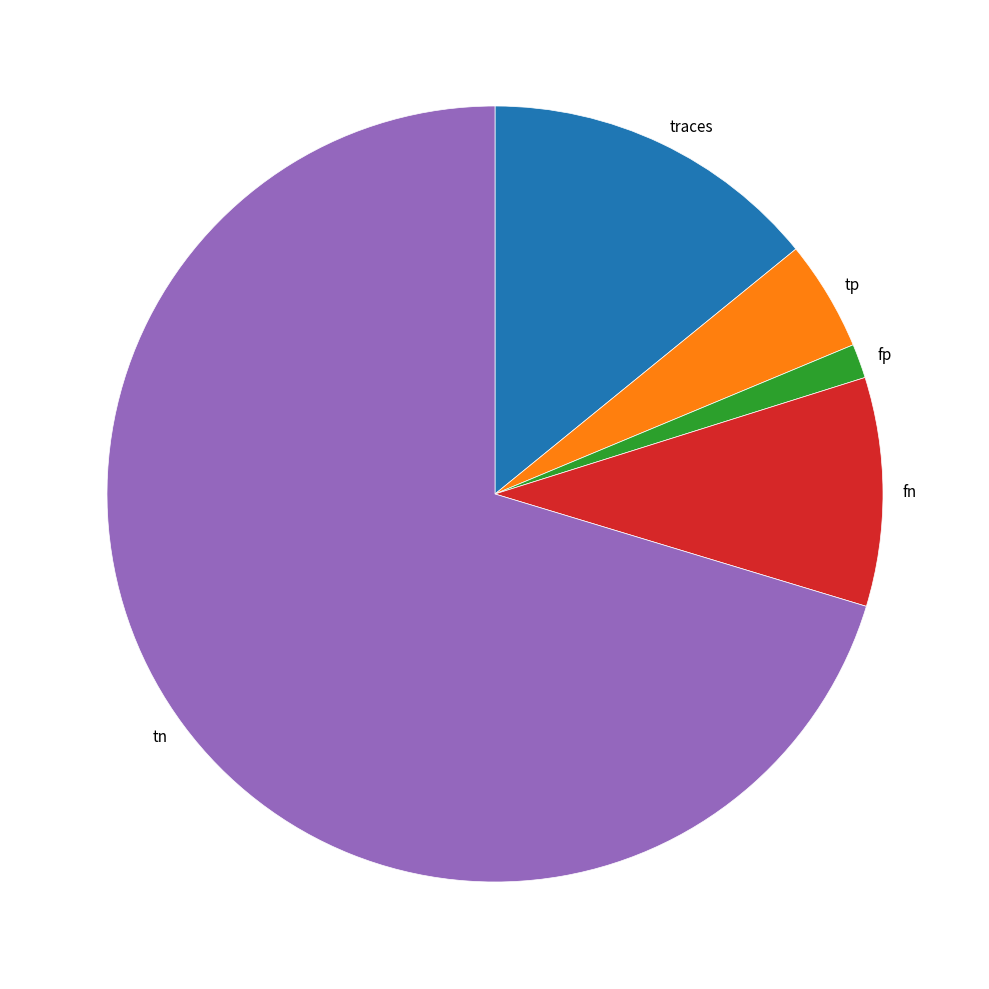

Is tp the majority of the pie?

No